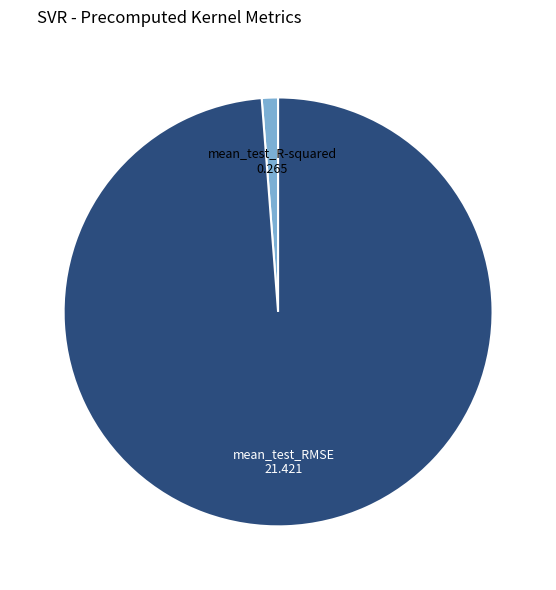

Rank the categories by value from lowest to highest.

mean_test_R-squared, mean_test_RMSE